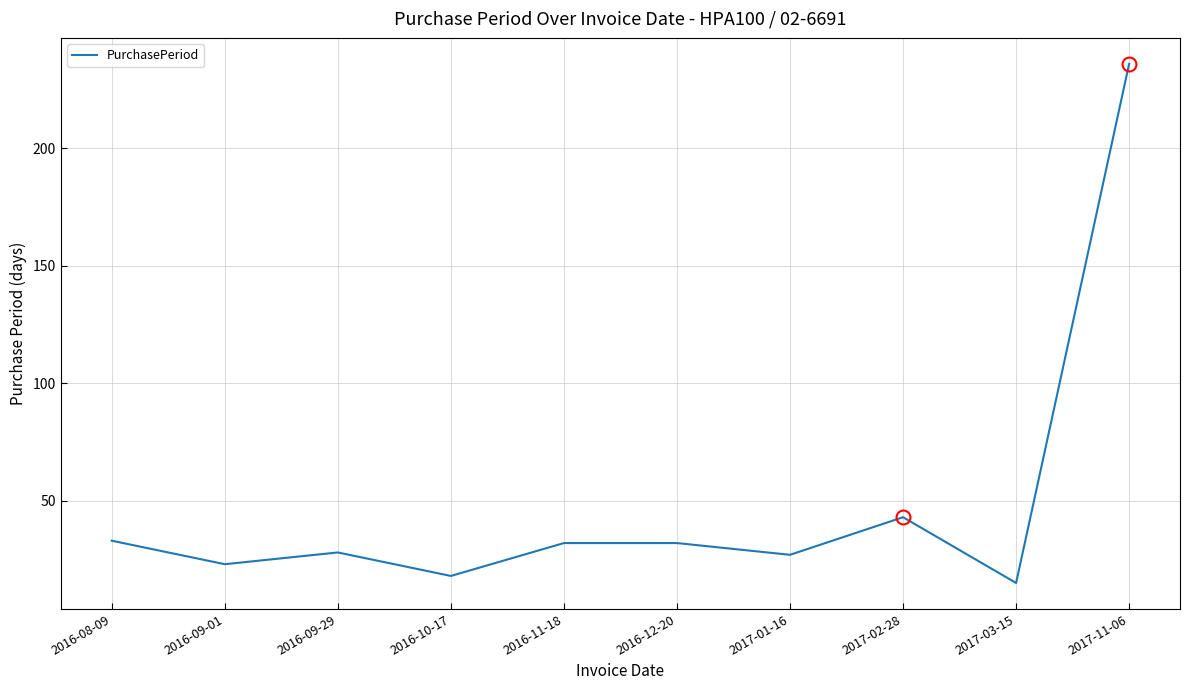

Where does the data first go above 32?

2016-08-09